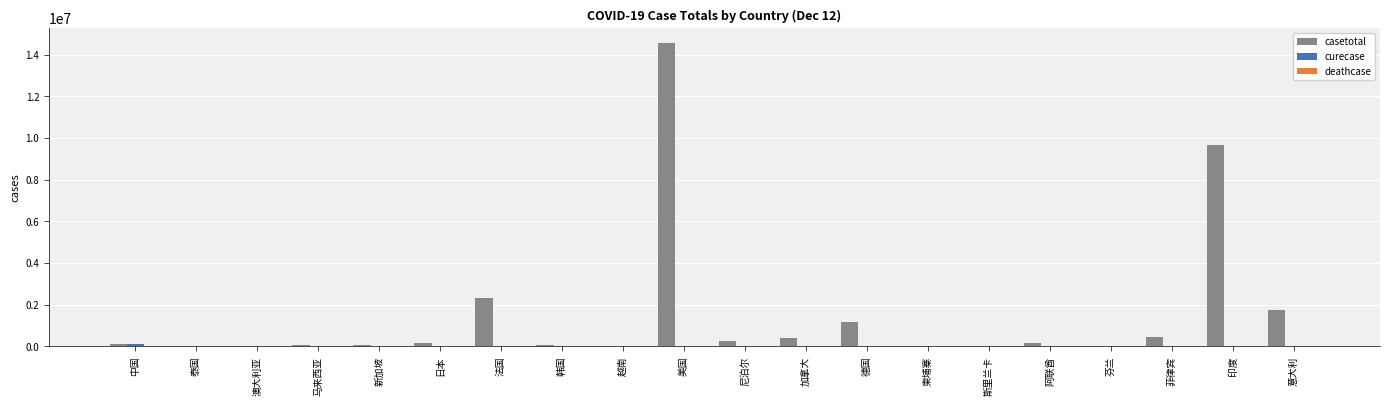

At which category is the sum across all series the highest?

美国